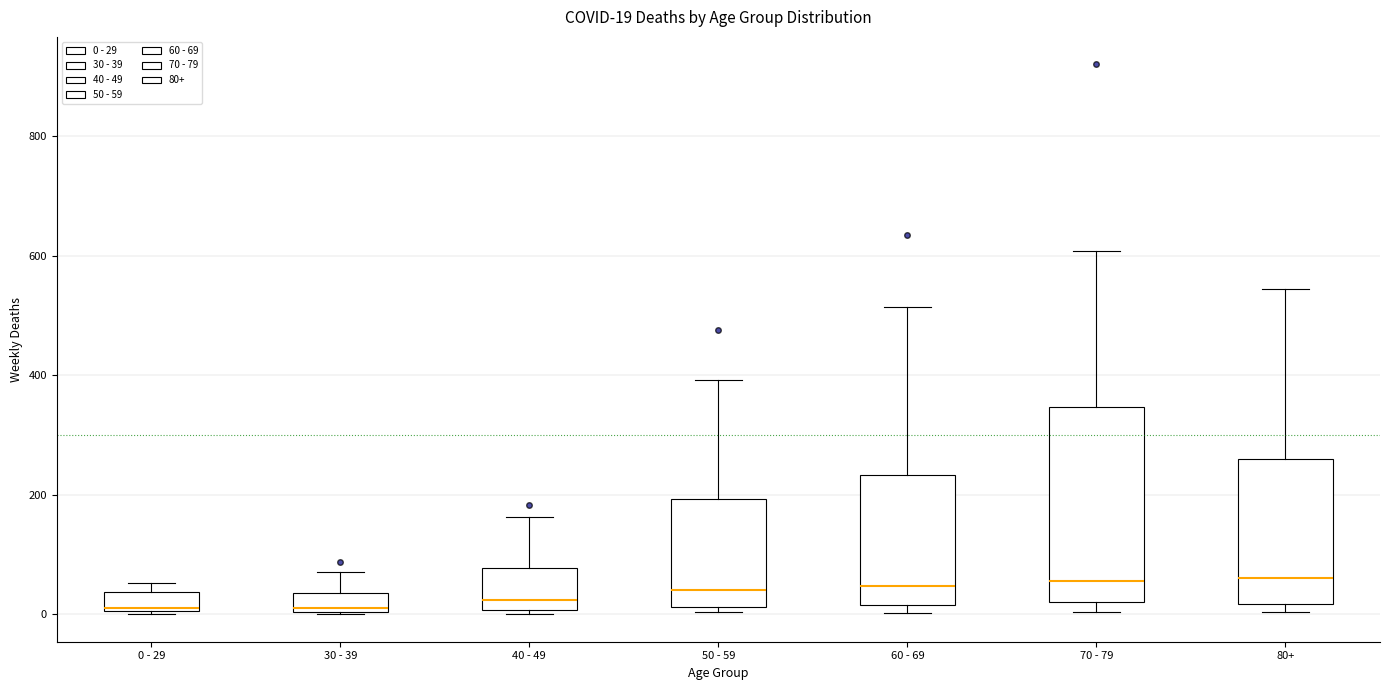

Which box is the tallest, from its lower edge to its upper edge?

70 - 79